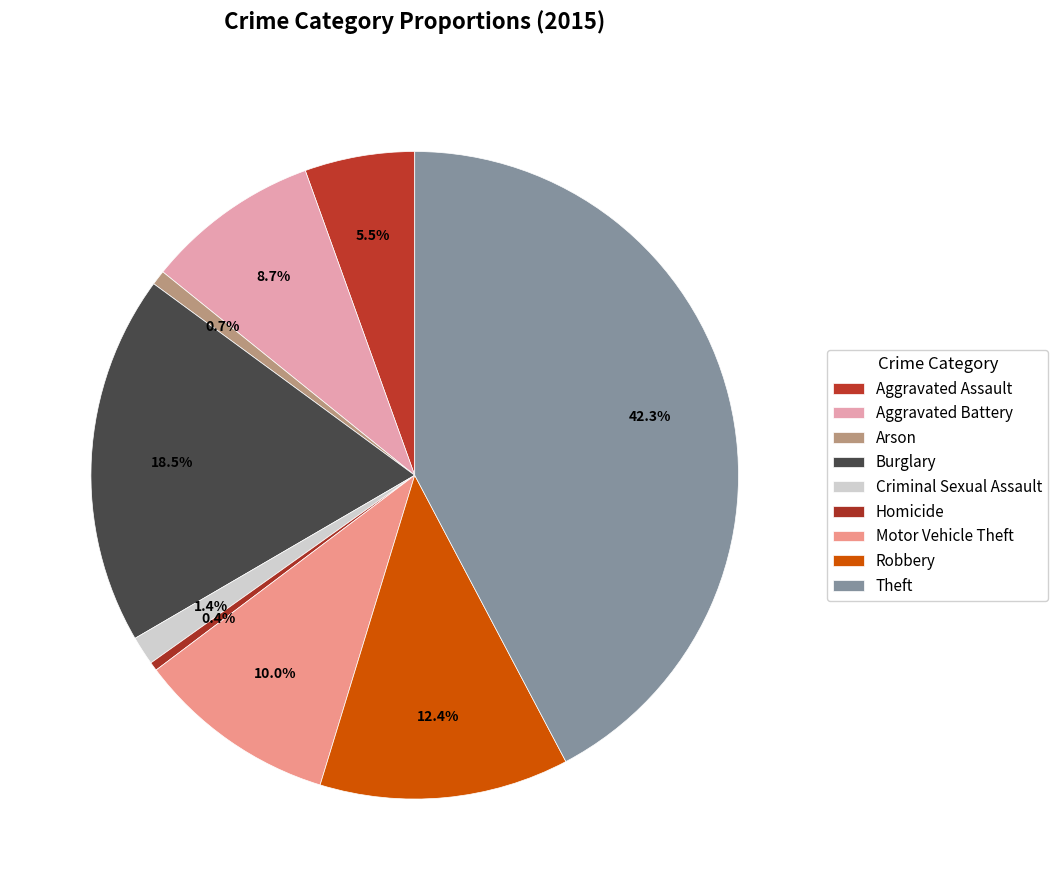

The Homicide slice represents 0% of the pie. True or false?

True